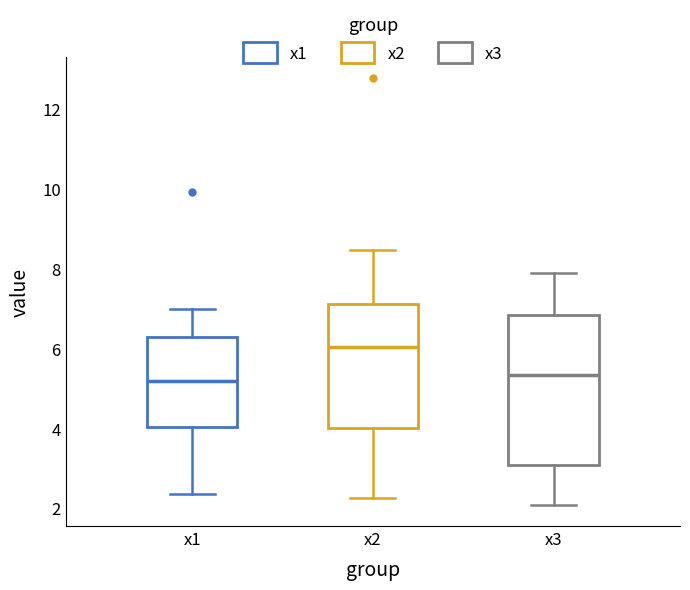

Which box has the highest median line?

x2